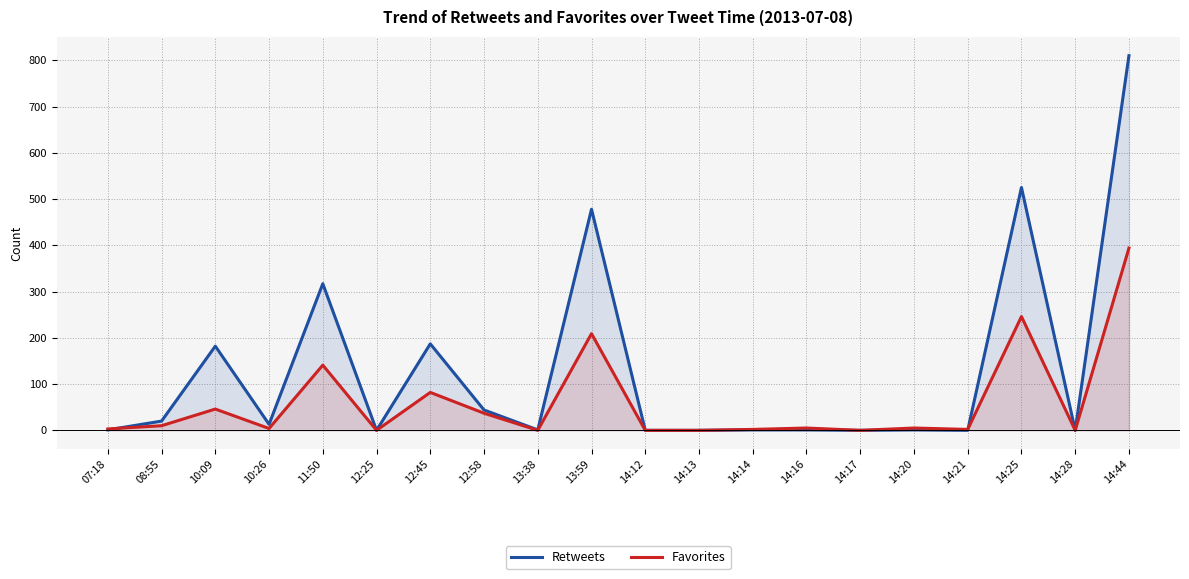

Is the value of Retweets at 07:18 greater than the value of Favorites at 12:58?

No